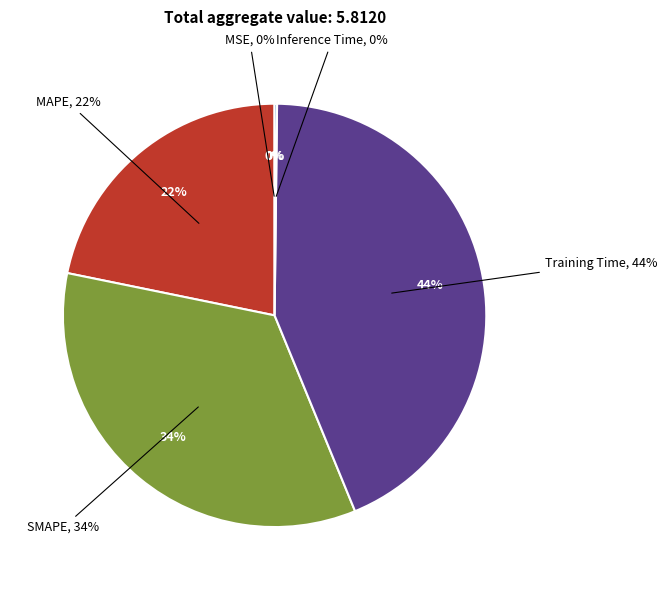

Rank the categories by value from lowest to highest.

MSE, Inference Time, MAPE, SMAPE, Training Time